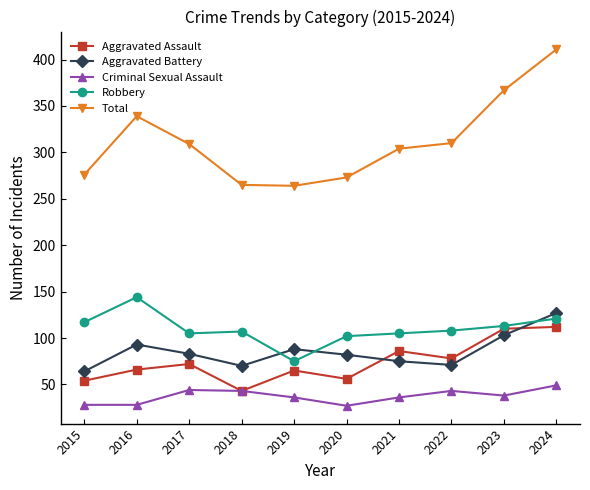

The Robbery series shows 25 at 2023. True or false?

False